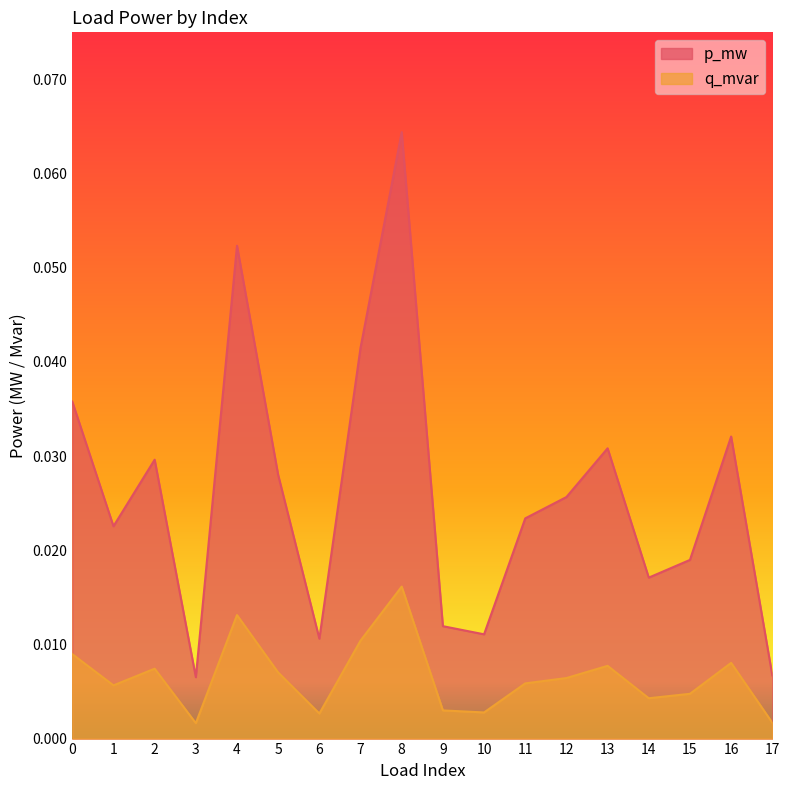

Which series has the largest range (max minus min)?

p_mw